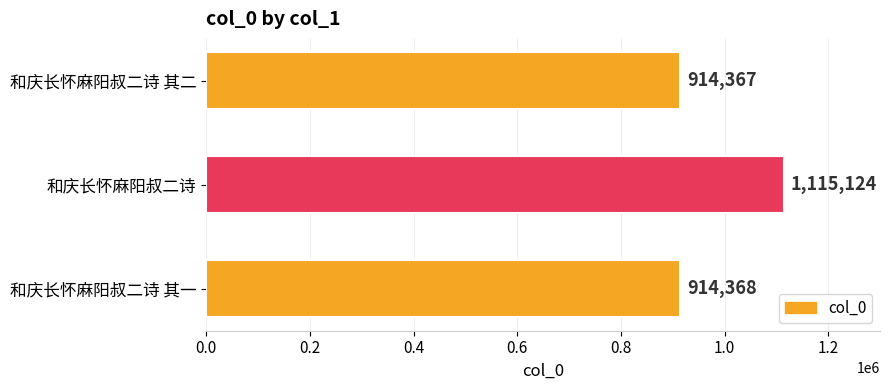

The chart shows a value of 1912796 at 和庆长怀麻阳叔二诗. True or false?

False